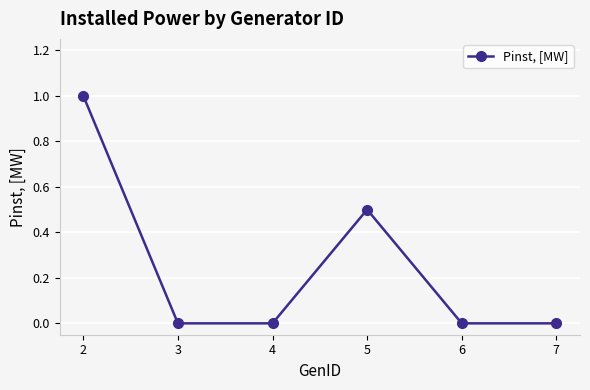

Count the number of categories in the chart.

6